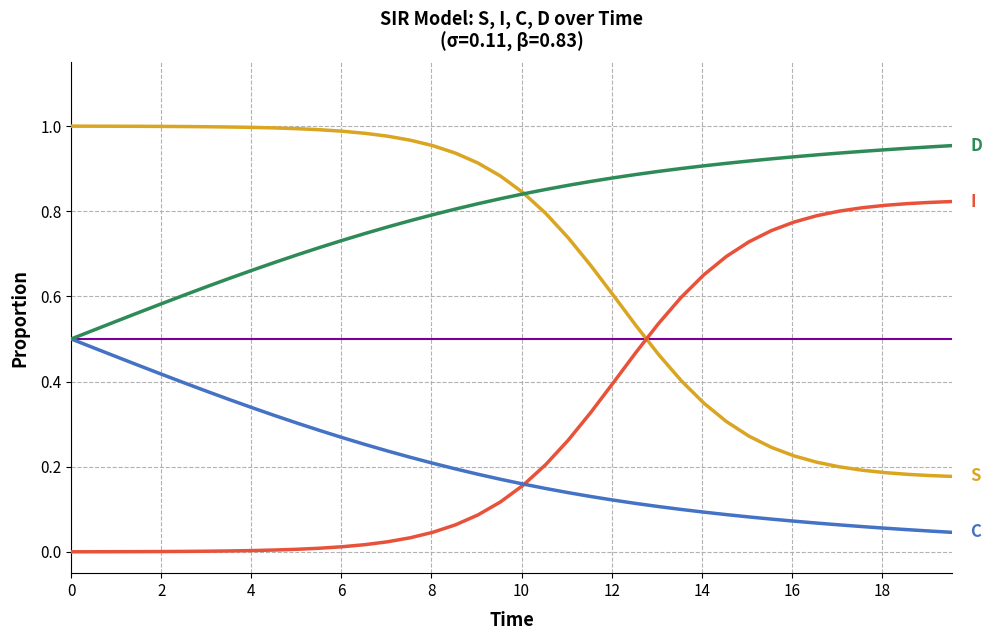

How many times do I (Infected) and C (Cumulative) cross each other?

1